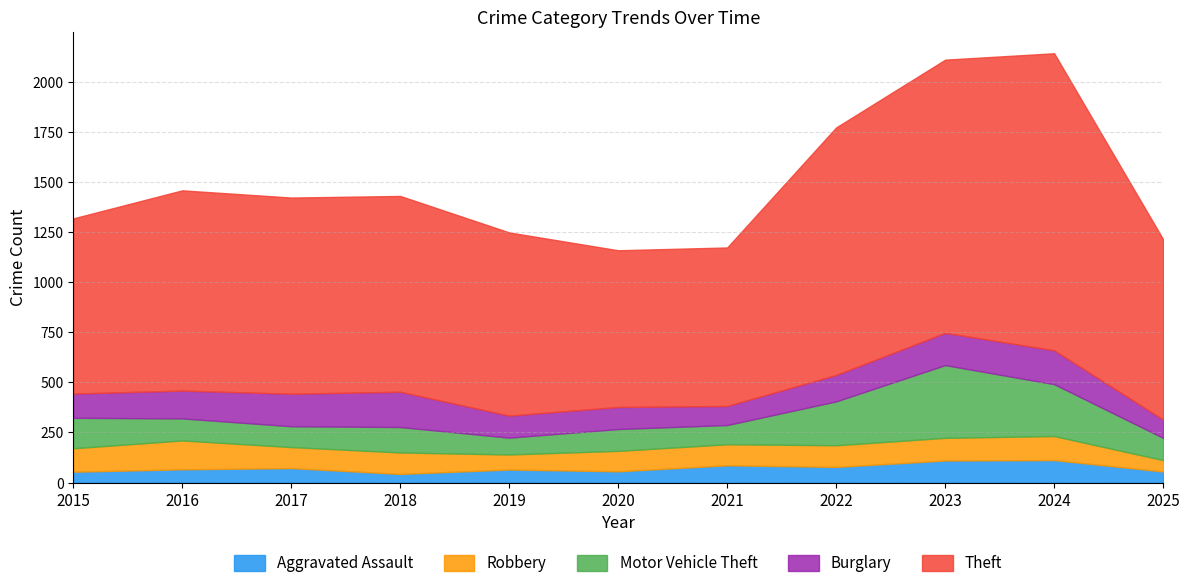

Is it true that Aggravated Assault equals 55 at 2025?

True